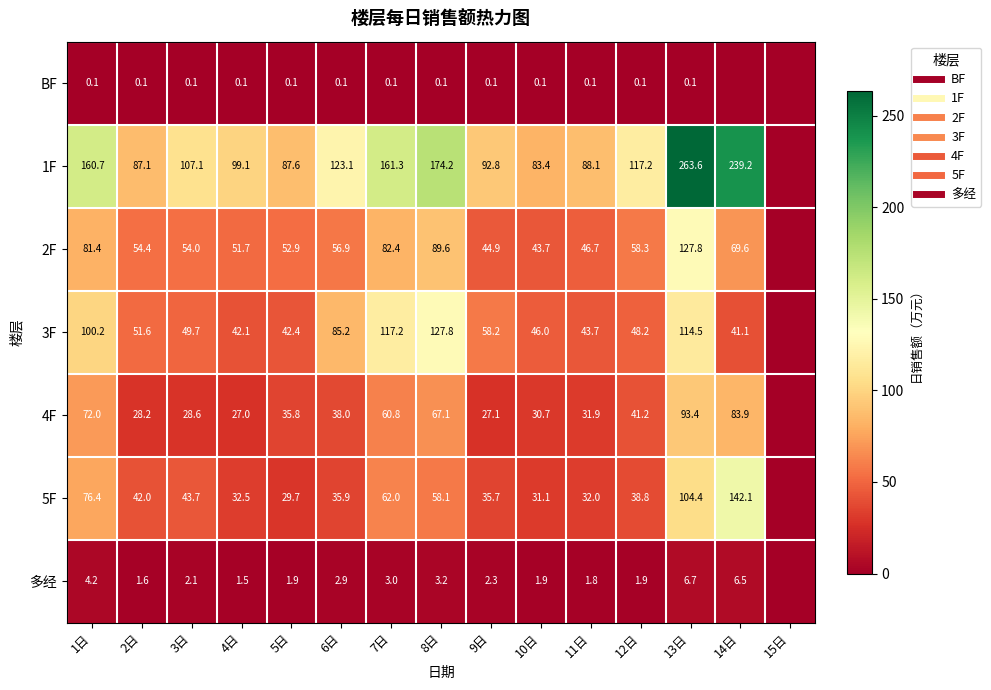

How many values in 3F are above zero?

14